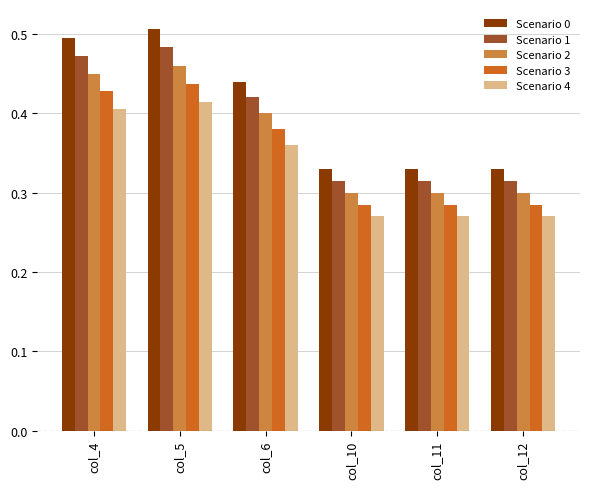

The Scenario 3 series shows 0.3 at col_12. True or false?

True